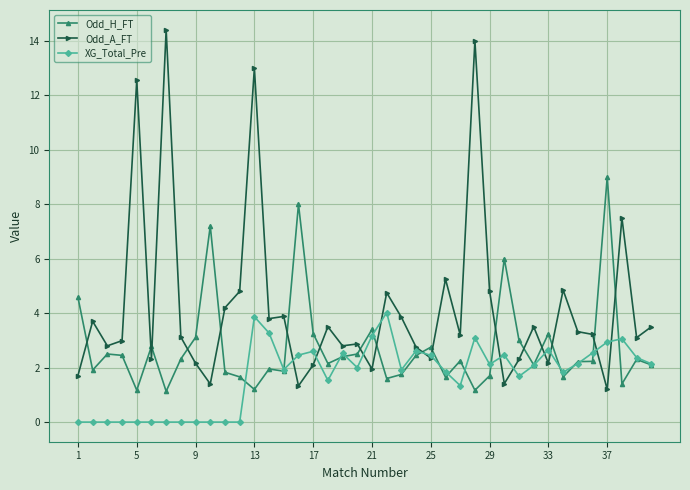

Which series has the largest total across all categories?

Odd_A_FT